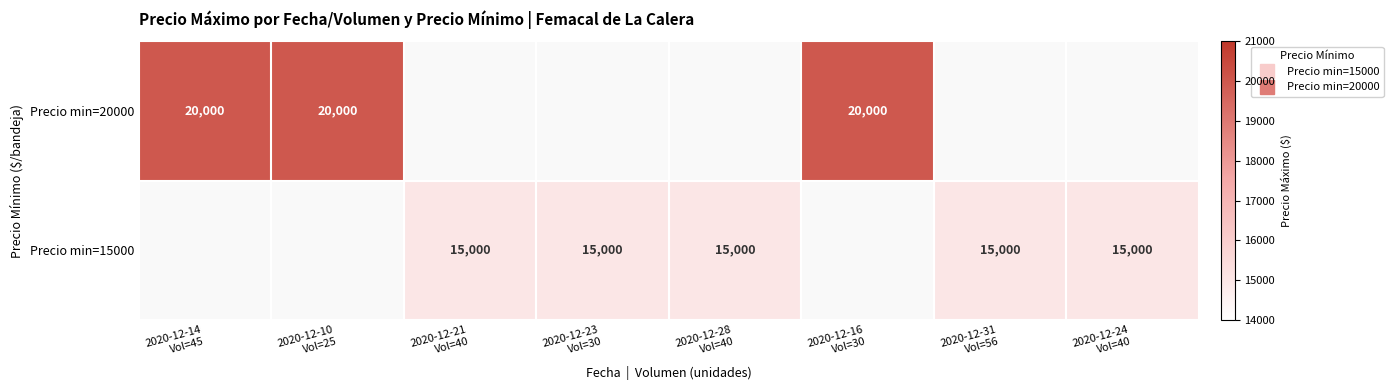

At 2020-12-28 Vol=40, list the series in order from largest to smallest.

Precio min=15000, Precio min=20000